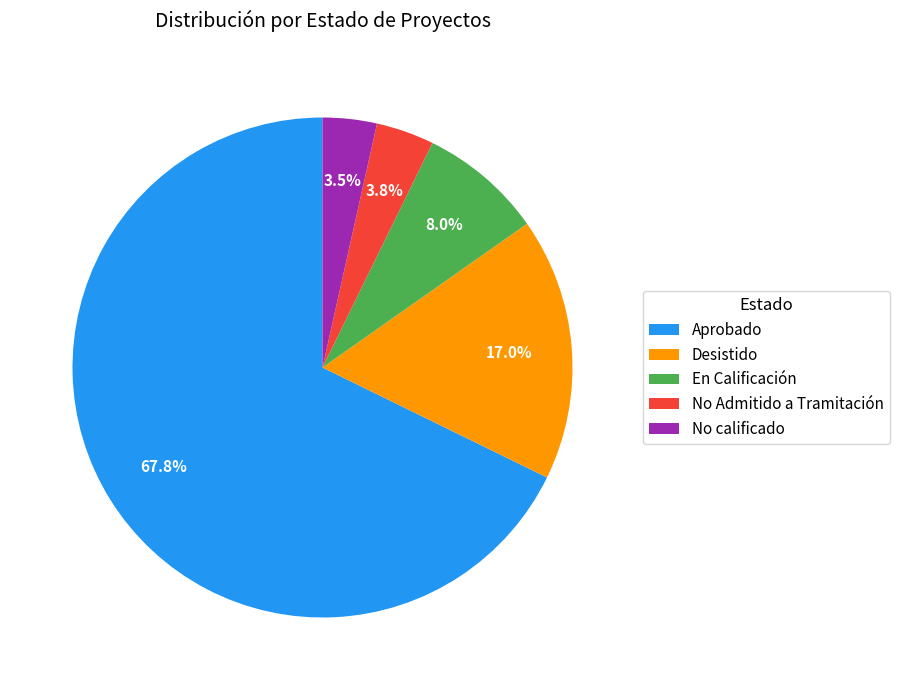

How much of the chart is everything except Desistido?

83.0%